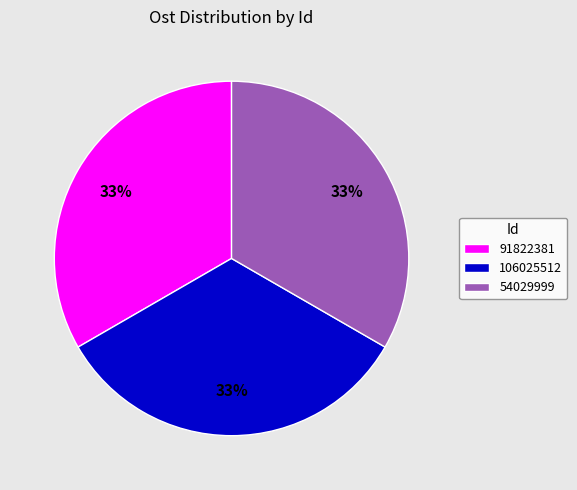

Is it true that 106025512 is 33% of the pie?

True